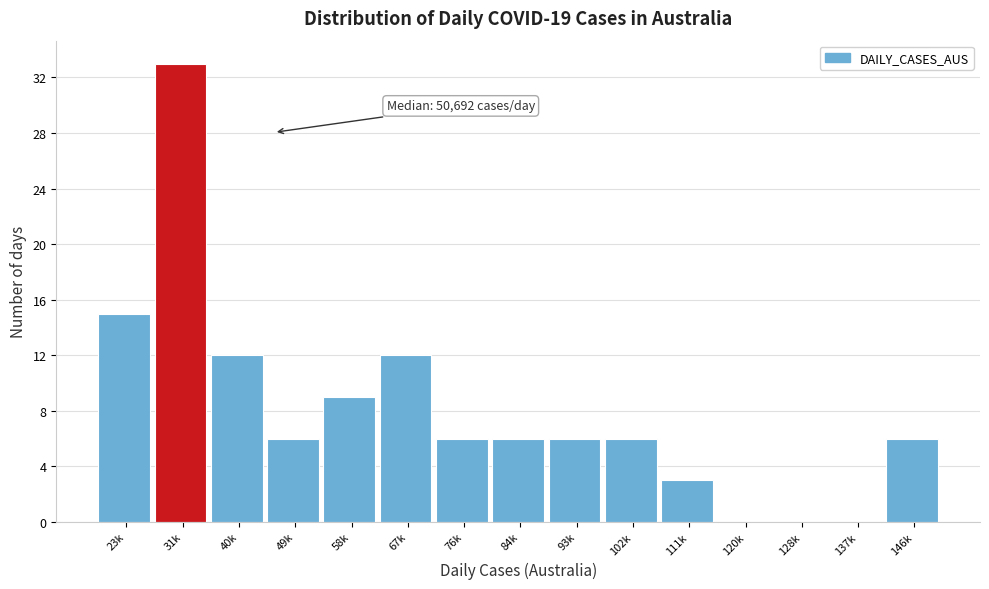

Reading left to right, extract all data points from this chart.

23k=15	31k=33	40k=12	49k=6	58k=9	67k=12	76k=6	84k=6	93k=6	102k=6	111k=3	120k=0	128k=0	137k=0	146k=6